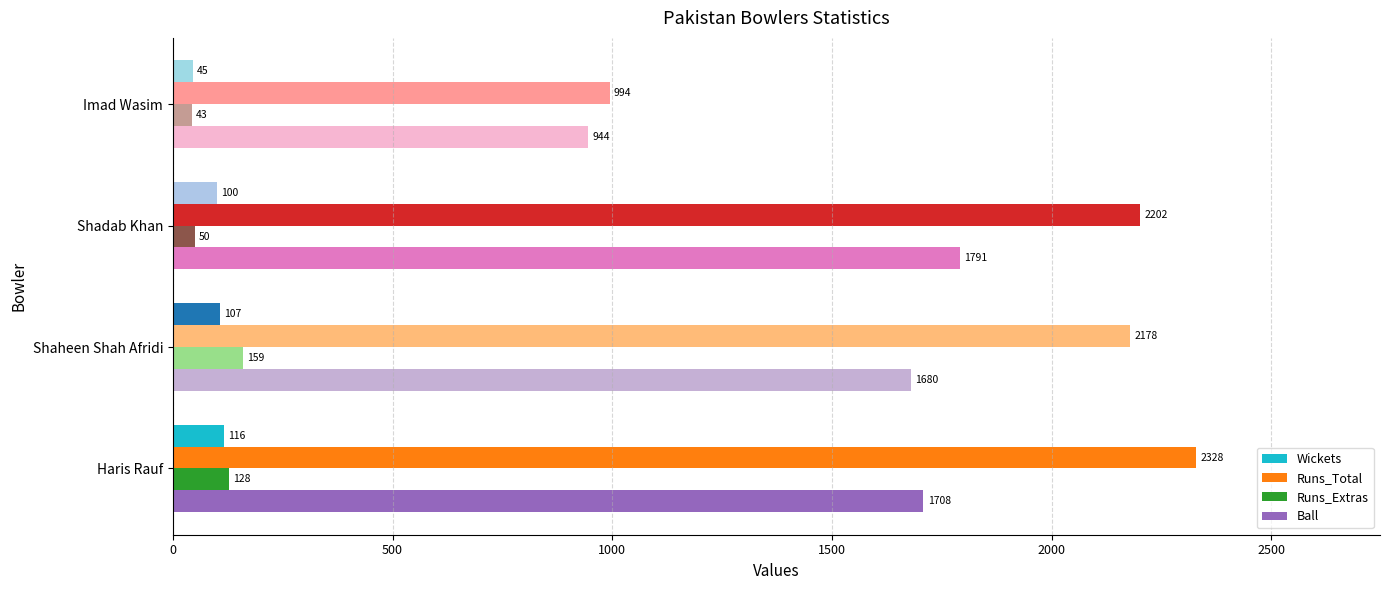

What is the difference between the maximum and minimum values in the Runs_Total series?

1334